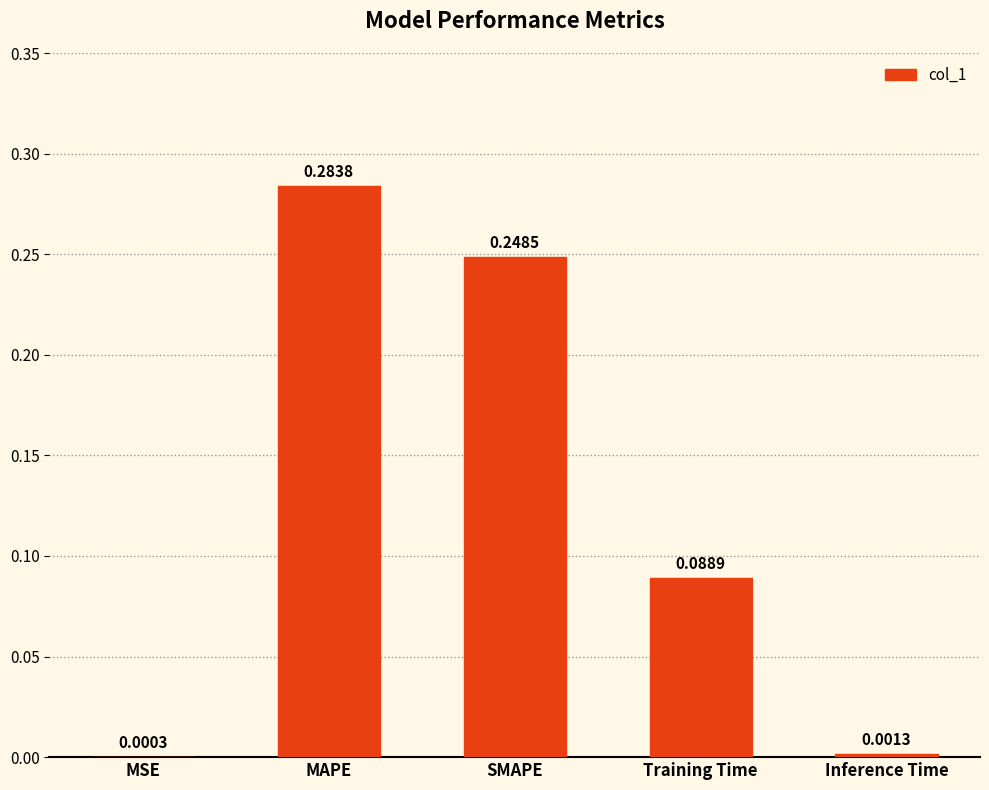

What is the sum of the values at MAPE and SMAPE?

0.5